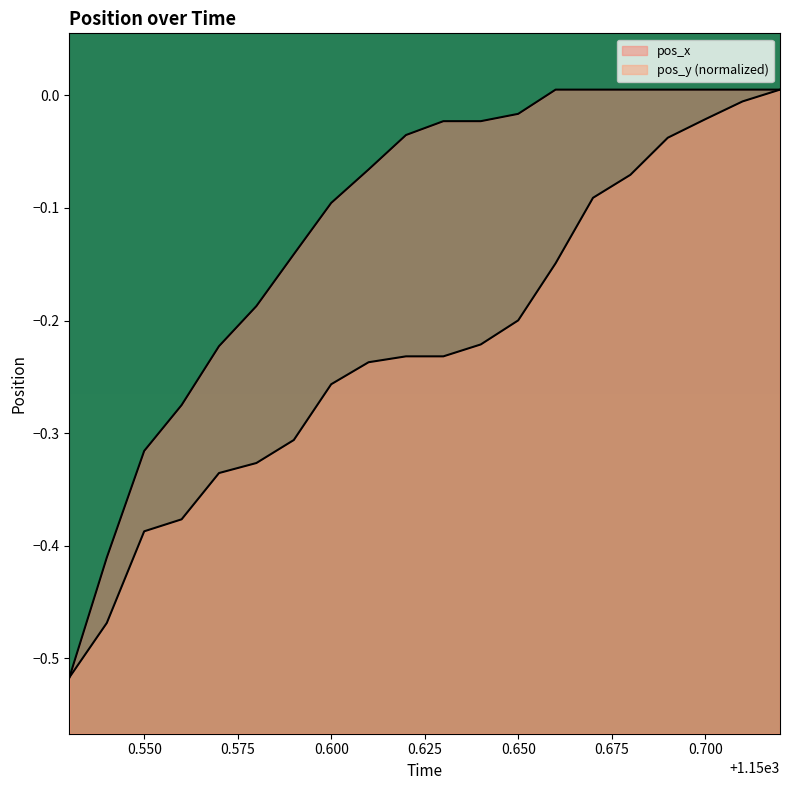

Is the value of pos_x at 1150.64 greater than the value of pos_y at 1150.64?

Yes